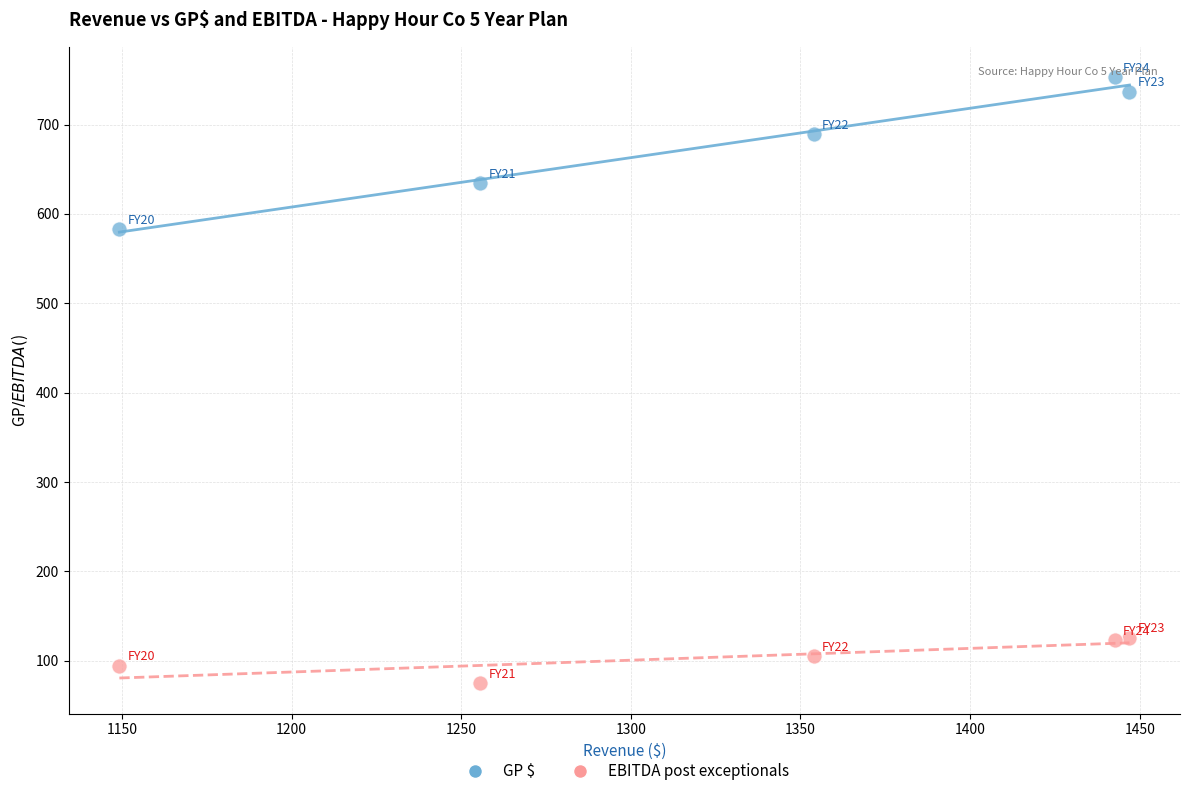

What is the X range (max minus min) for the scatter plot?

297.7